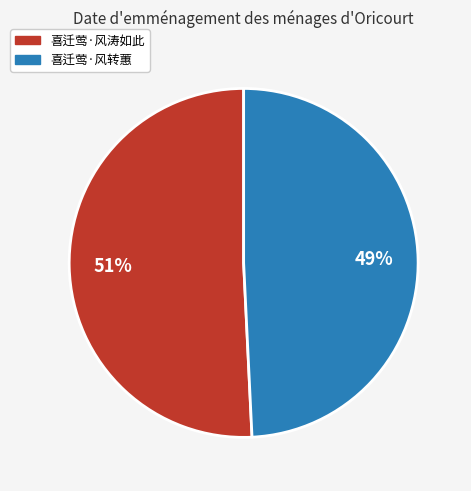

True or false: 喜迁莺·风转蕙 accounts for 62% of the total.

False